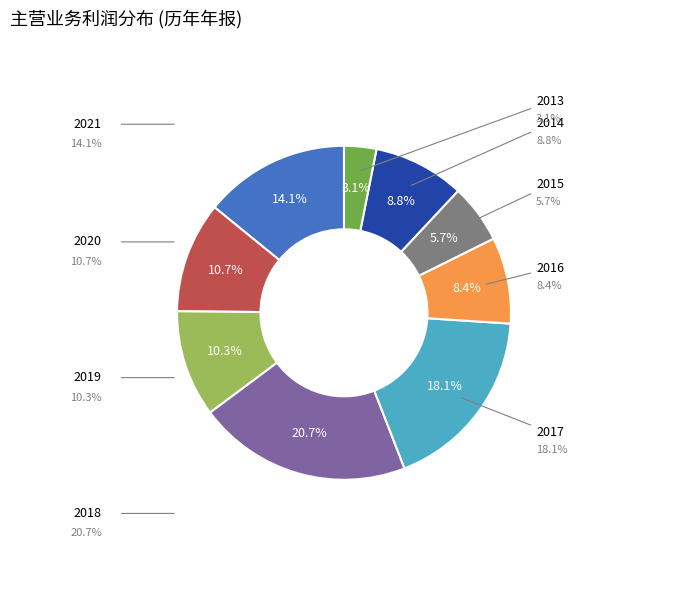

How many segments does this pie chart have?

9